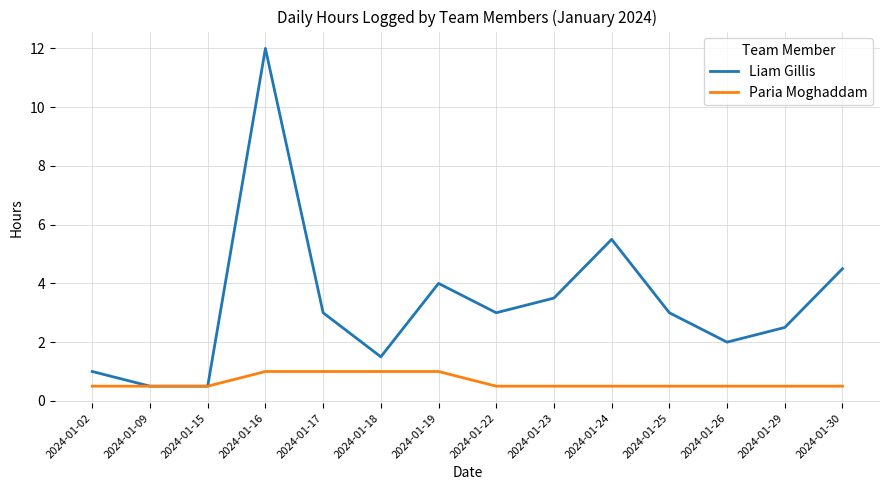

Where is Liam Gillis nearest to the value 6?

2024-01-24